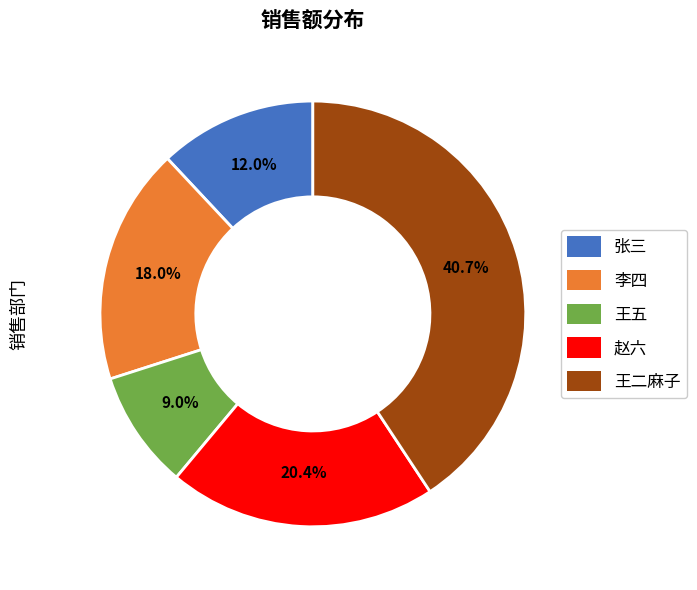

To the nearest percent, what is the difference between the largest and smallest slice percentages?

32%